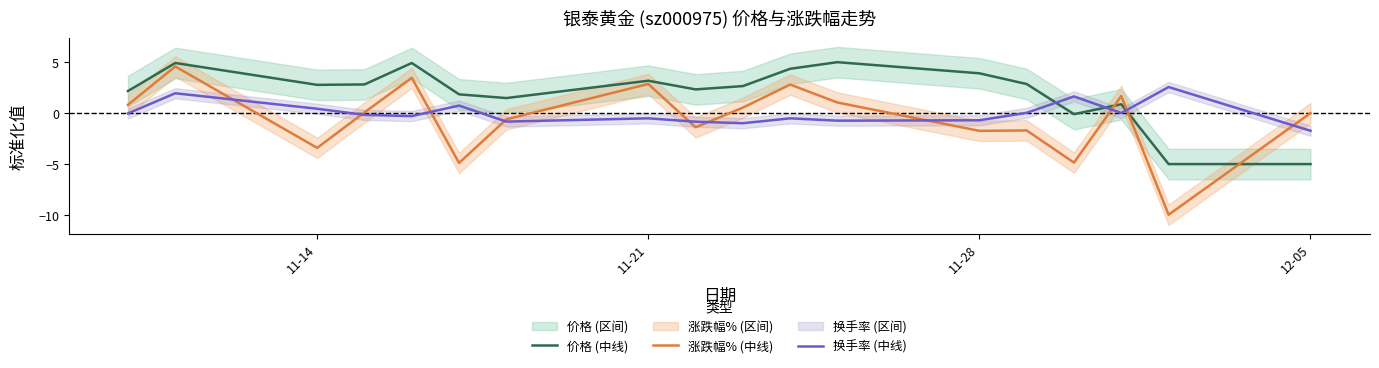

True or false: 涨跌幅% (中线) and 换手率 (中线) cross at least once.

True